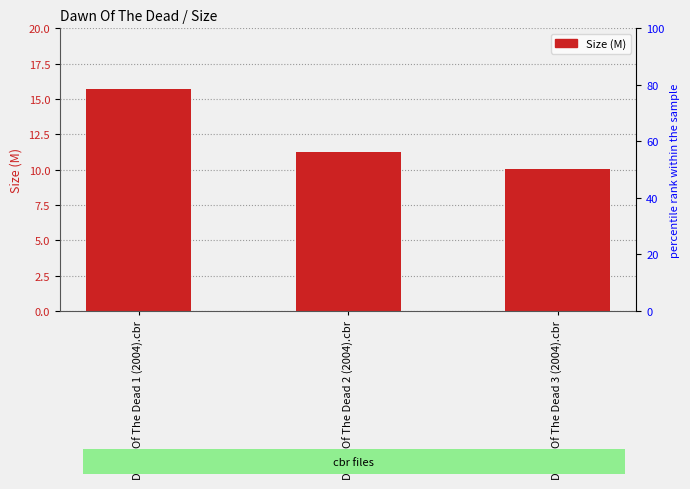

Is it true that the value at Dawn Of The Dead 3 (2004).cbr is 10.0?

True